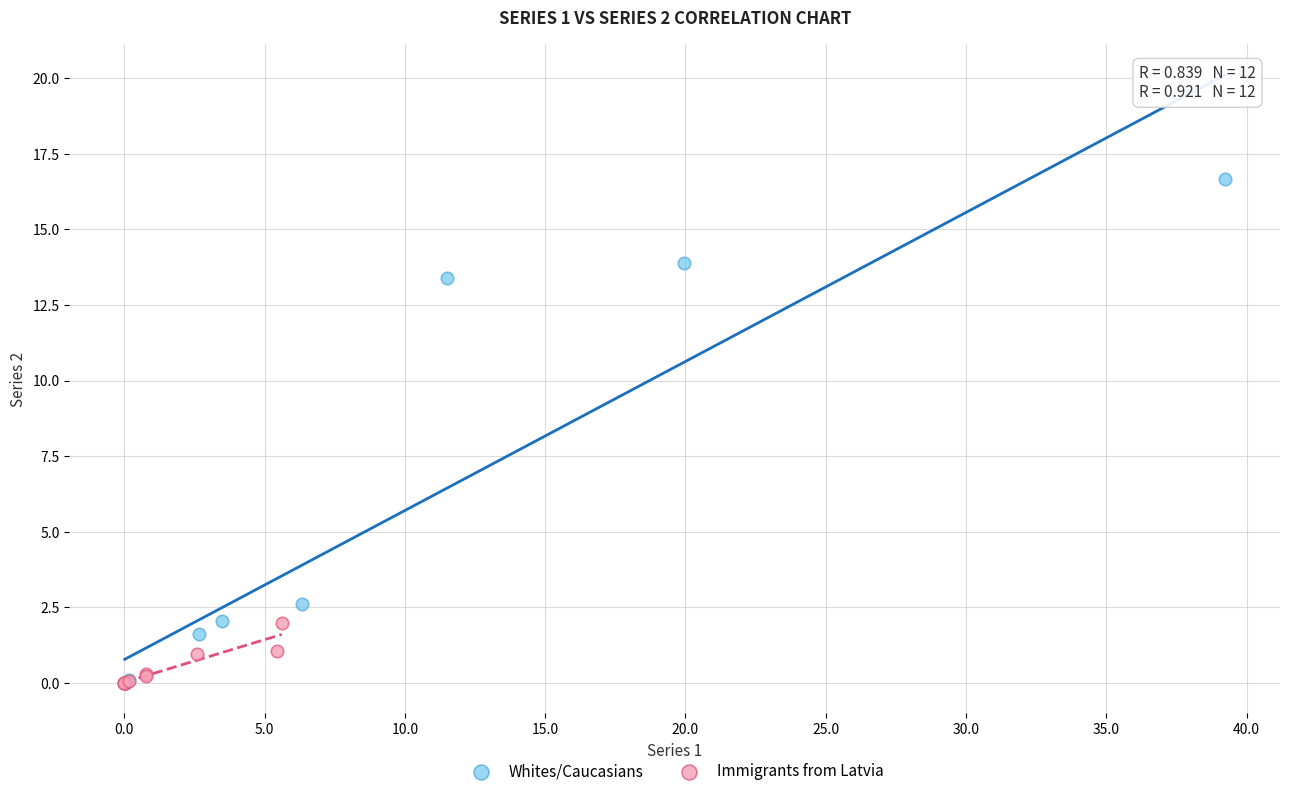

Which series reaches the maximum Y coordinate?

Whites/Caucasians